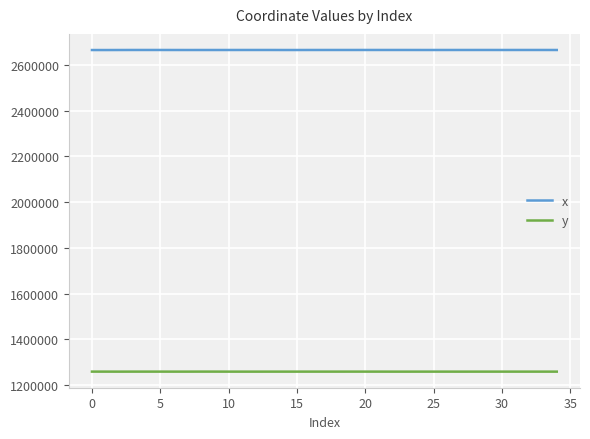

Rank the series by their maximum value, from highest to lowest.

x, y